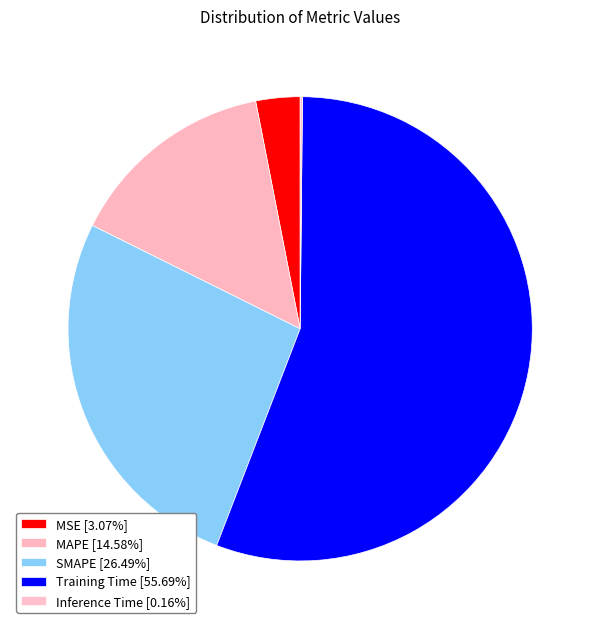

To the nearest percent, what is the difference between the largest and smallest slice percentages?

56%